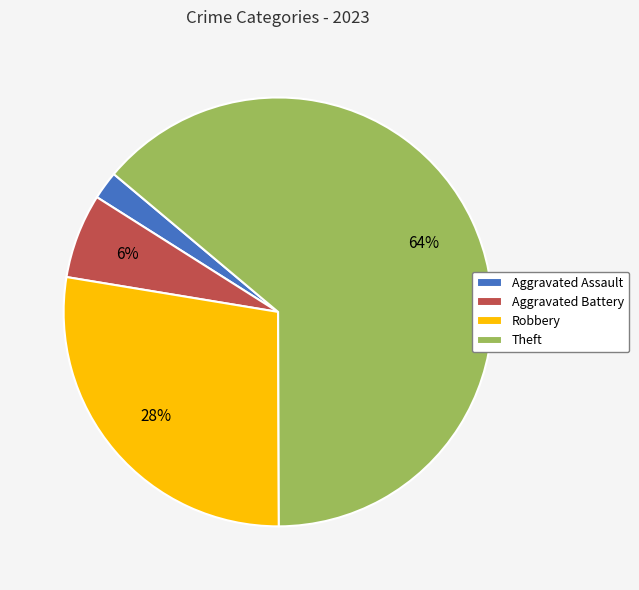

Which slice is the largest?

Theft